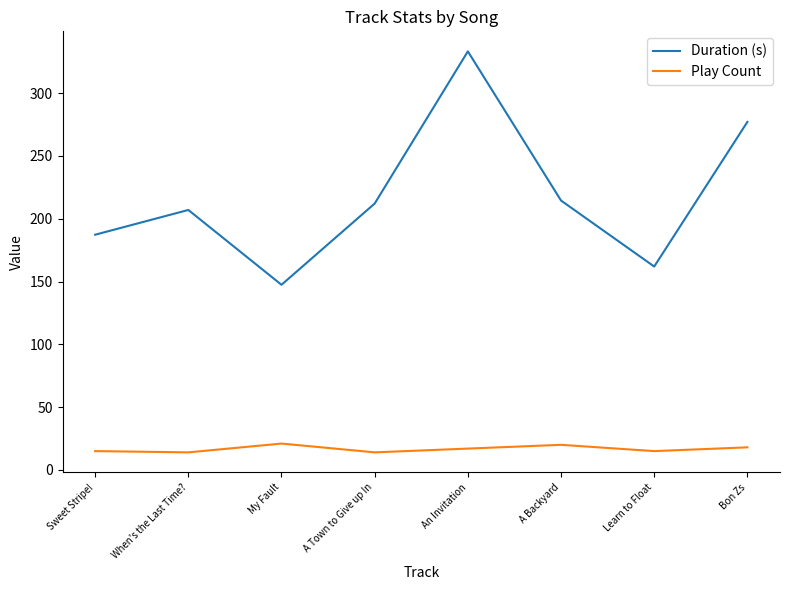

The value of Duration (s) at A Backyard is 116.7. True or false?

False